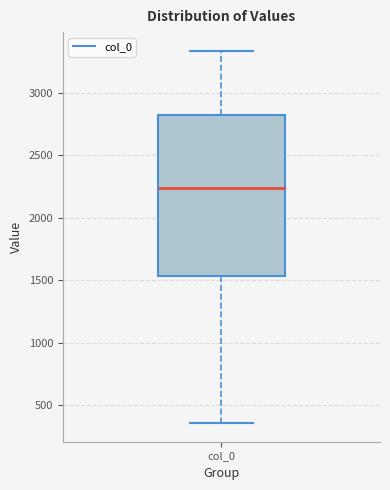

Transcribe this box plot: give where the median line is, the range the box spans, and where the two whiskers end, as read against the y-axis. The values are not printed on the chart, so give them approximately, as read against the axis.

median 2250, box 1550 to 2800, whiskers 350 to 3350